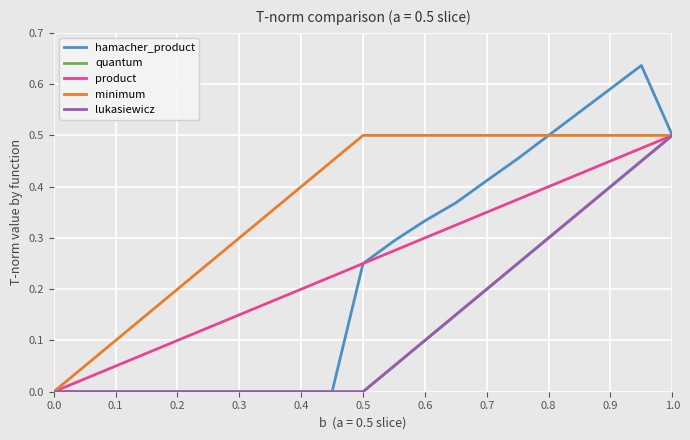

How many lines are shown in the chart?

5